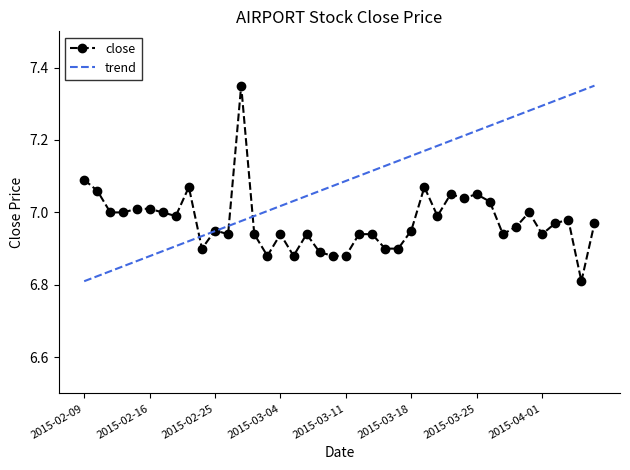

What is the sum of all values?

279.0